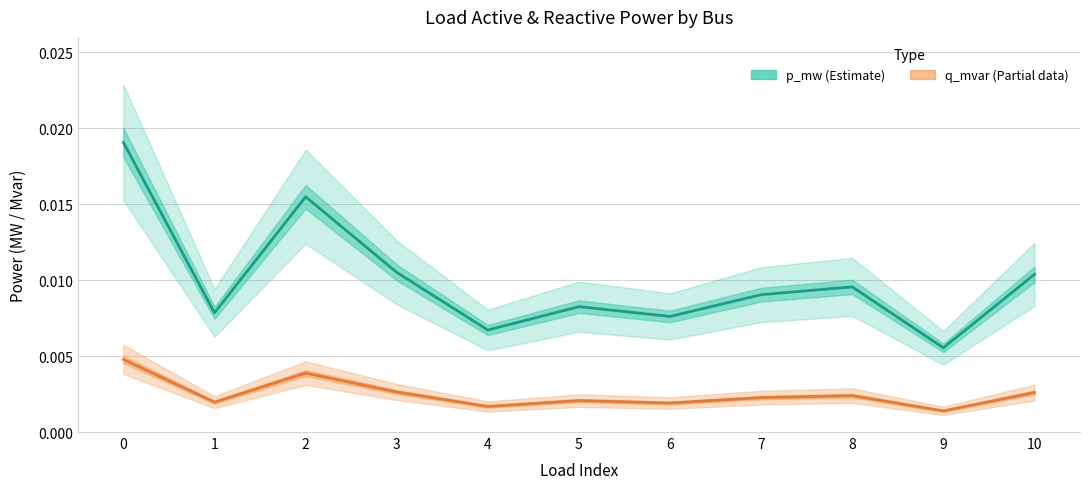

What is the sum of all p_mw (Estimate) values?

0.1